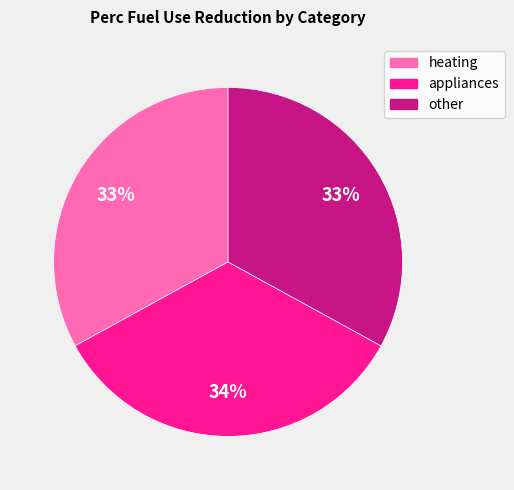

Between appliances and other, which is larger?

appliances